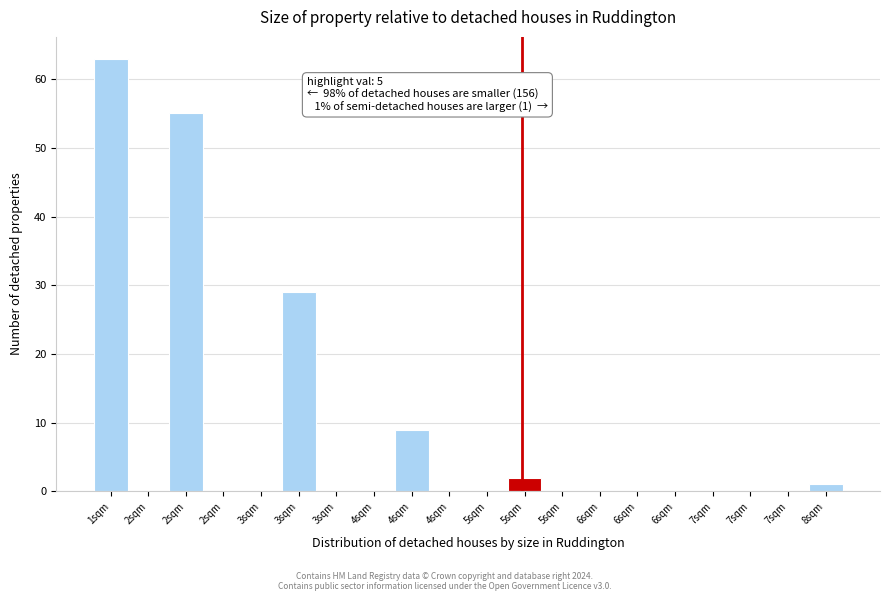

How many categories are shown in the chart?

20